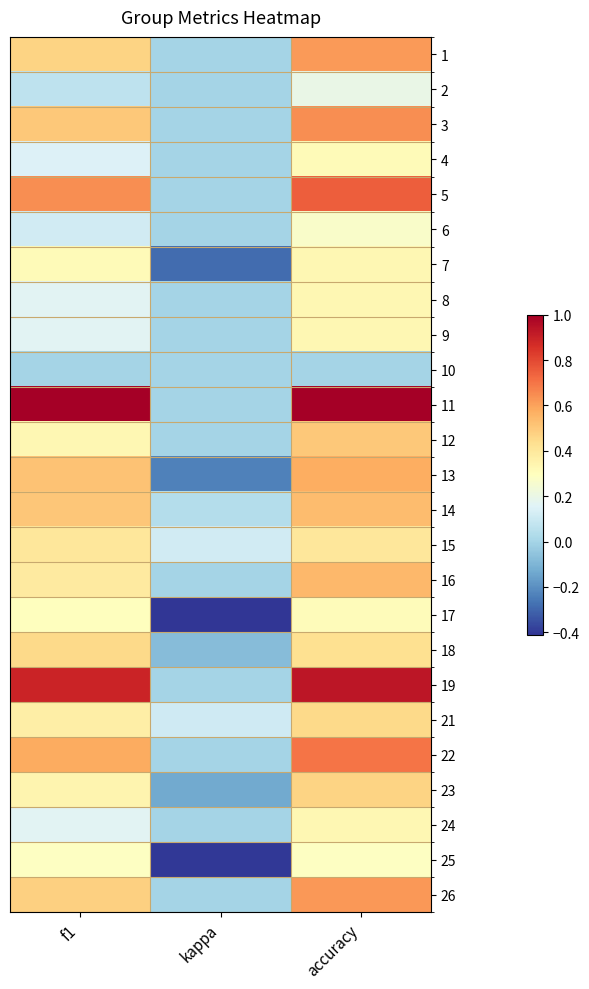

What is the spread (max minus min) of values at accuracy?

1.0